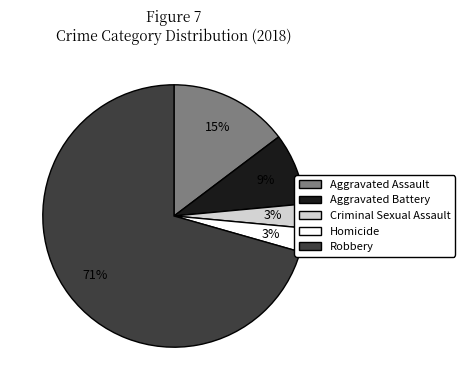

To the nearest percent, what is the difference between the Homicide and Aggravated Battery slice percentages?

6%